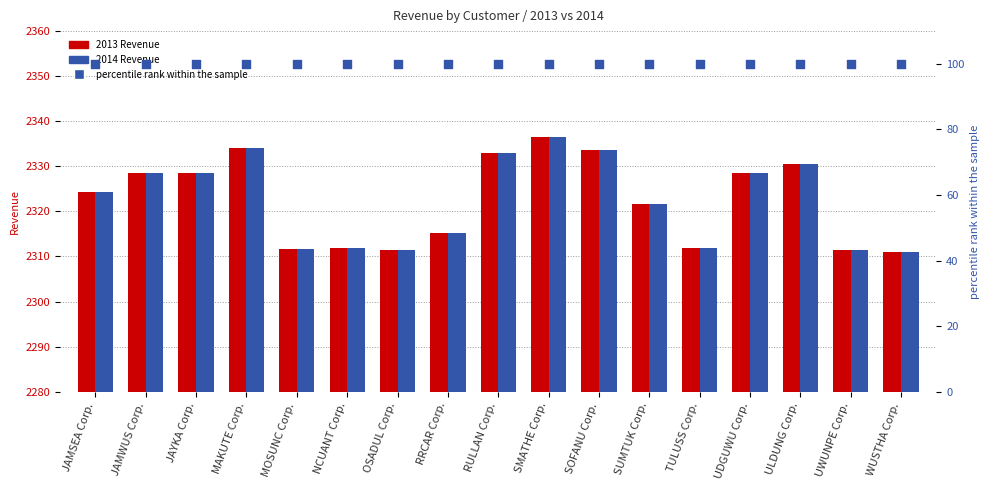

At how many categories does at least one series exceed 1728?

17